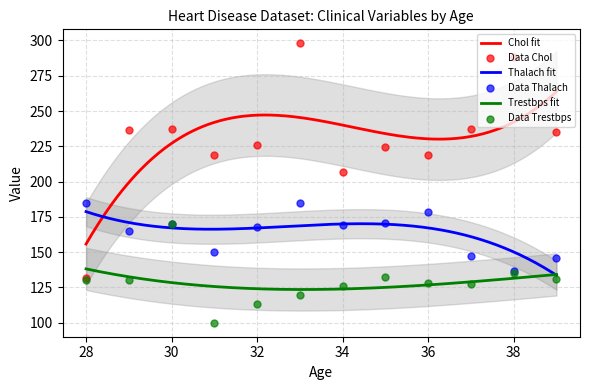

What is the maximum value for Thalach fit?

178.7